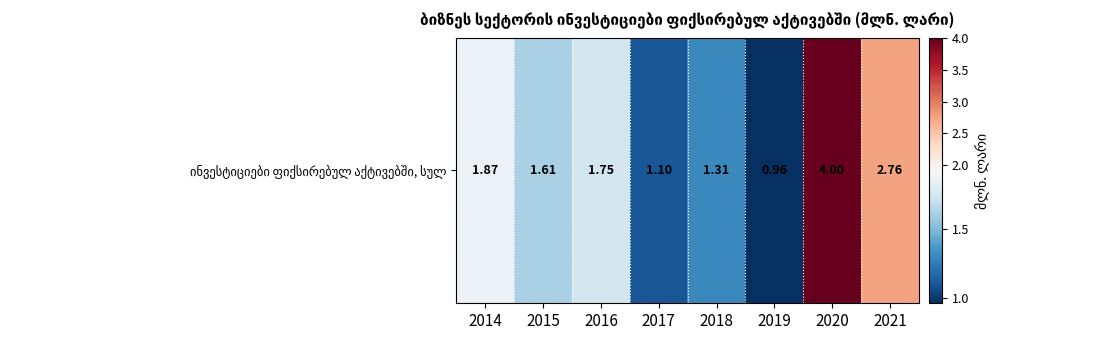

Reading left to right, extract all data points from this chart.

1.9	1.6	1.7	1.1	1.3	1.0	4.0	2.8